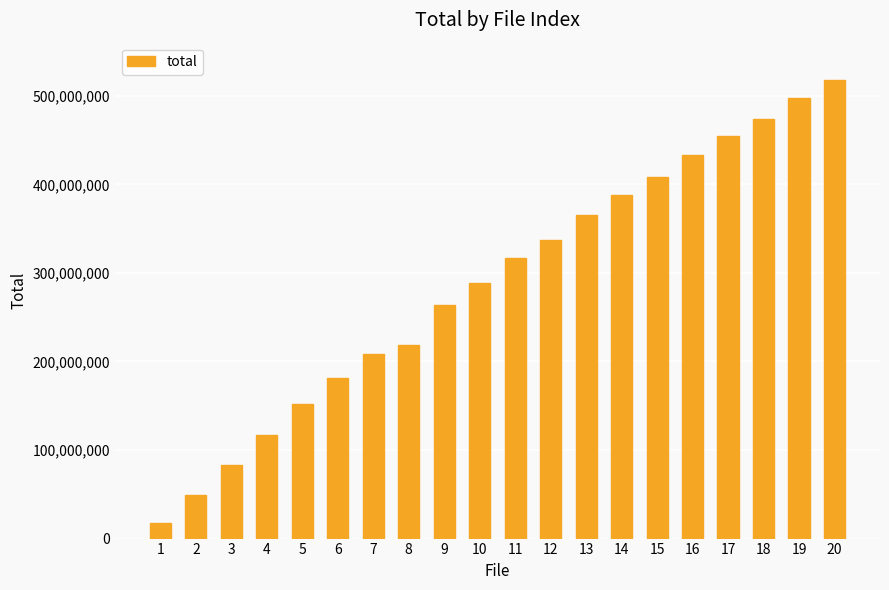

Reading left to right, list all the values displayed in this chart.

17119403	49551967	83367164	116813656	151775189	181742773	208855923	218884632	263826483	288757439	316355735	337040792	365699730	387828583	408695667	433453077	454183407	473407560	497381706	517458862